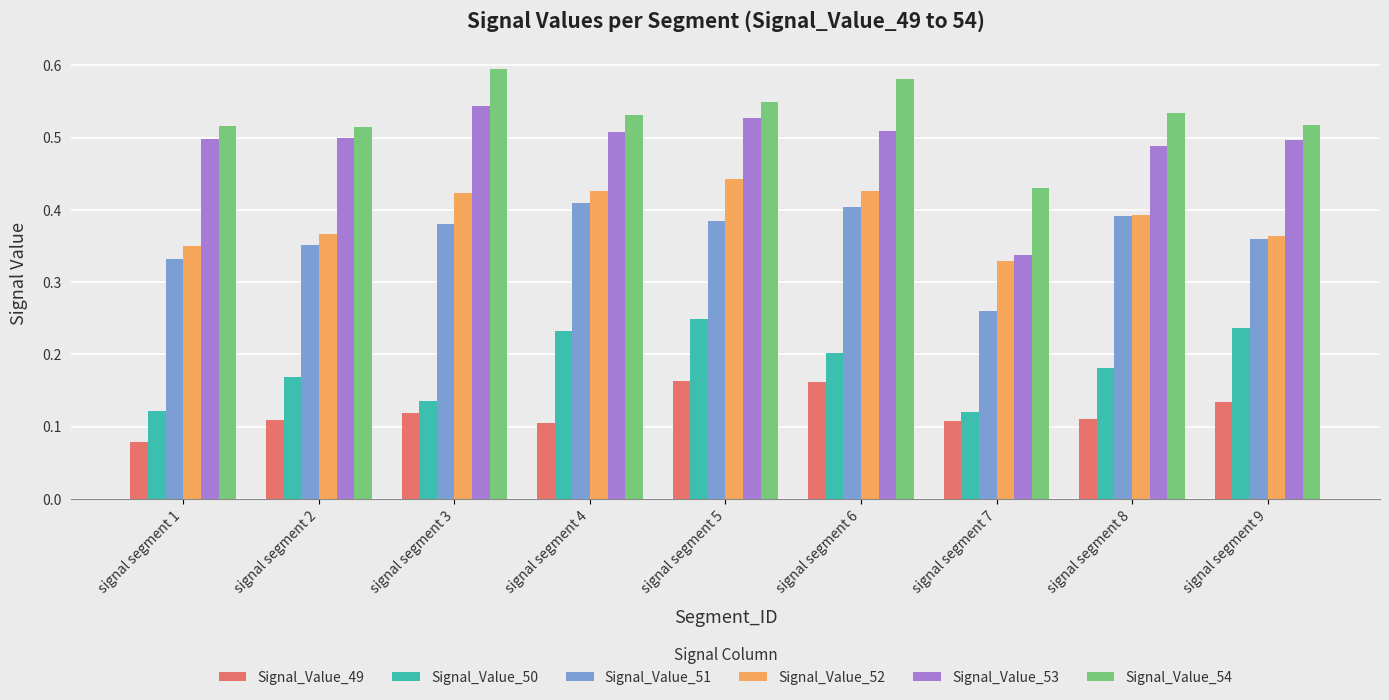

At which label is Signal_Value_49 closest to 0?

signal segment 1